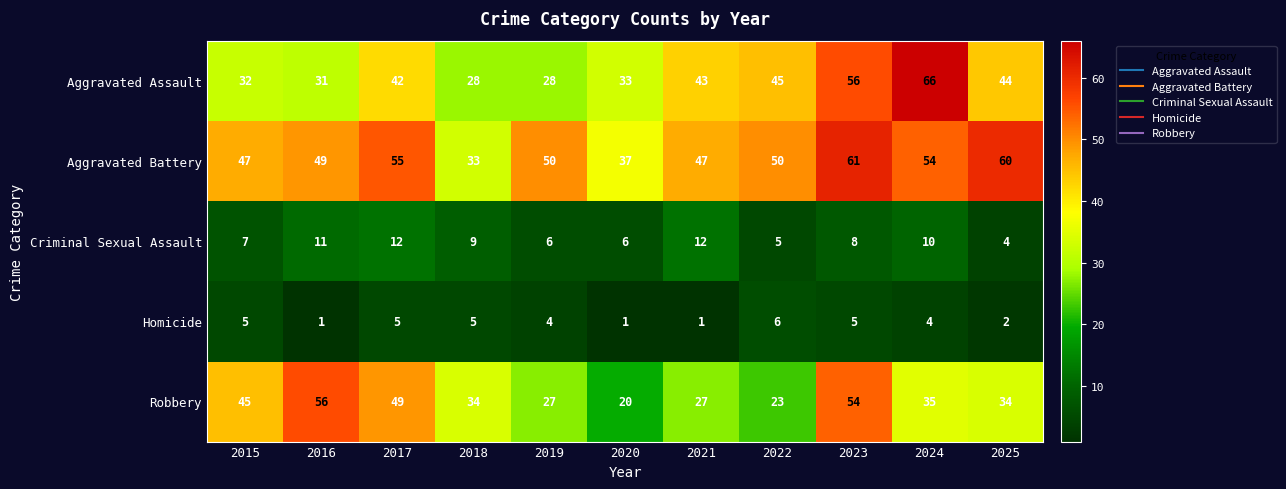

What is the difference between the Robbery values at 2025 and 2015?

11